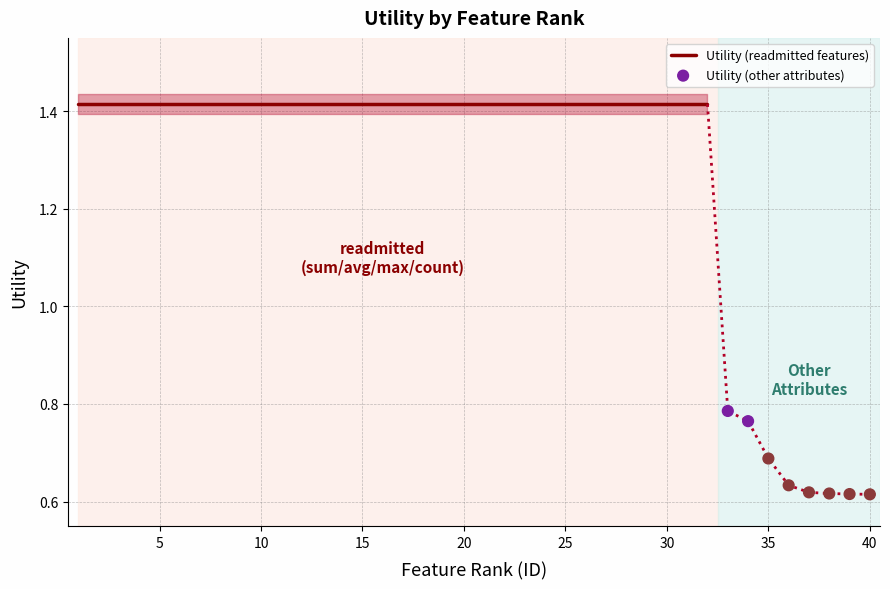

Which has a higher value, 34 or 39?

34